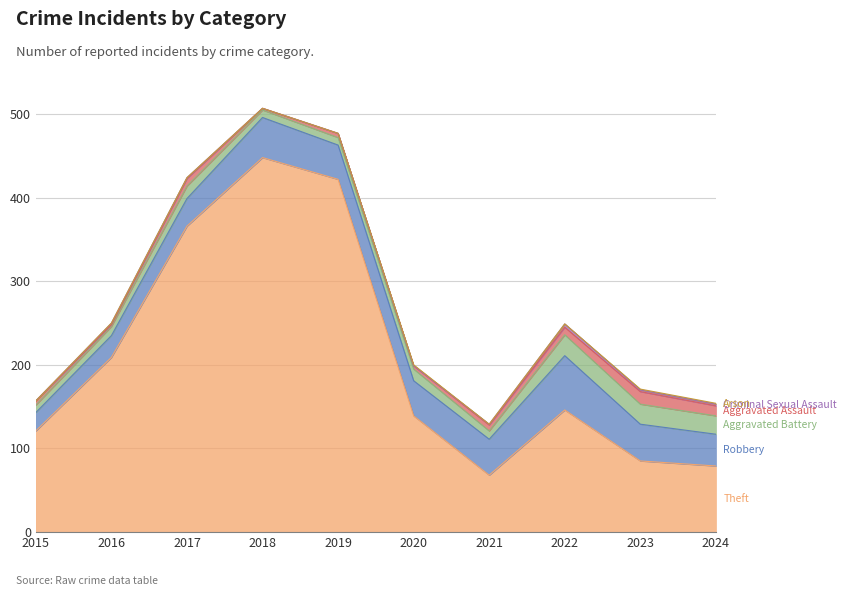

What are all the series names shown in the legend?

Theft, Robbery, Aggravated Battery, Aggravated Assault, Criminal Sexual Assault, Arson